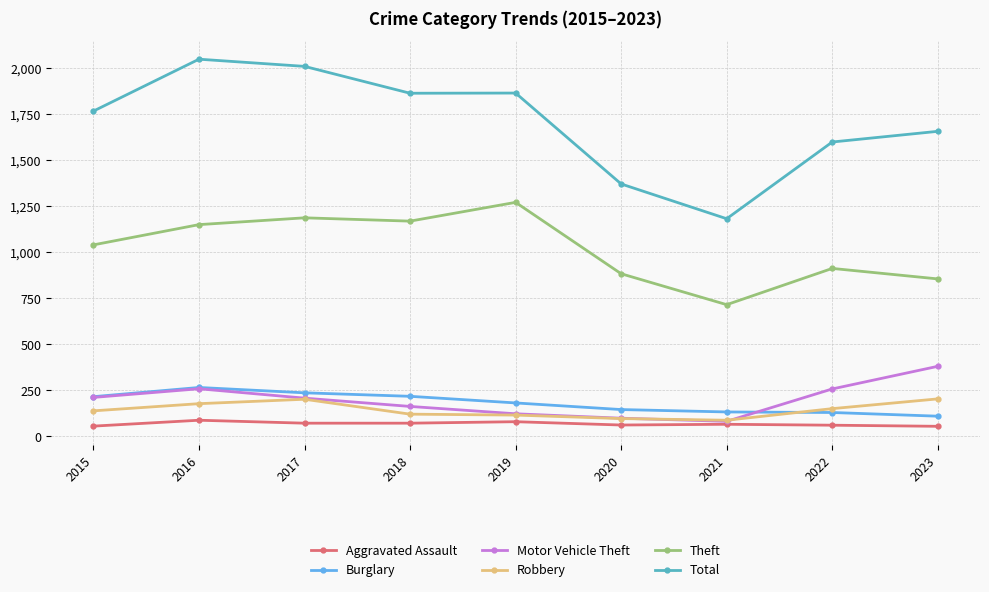

Count the number of data series in this chart.

6